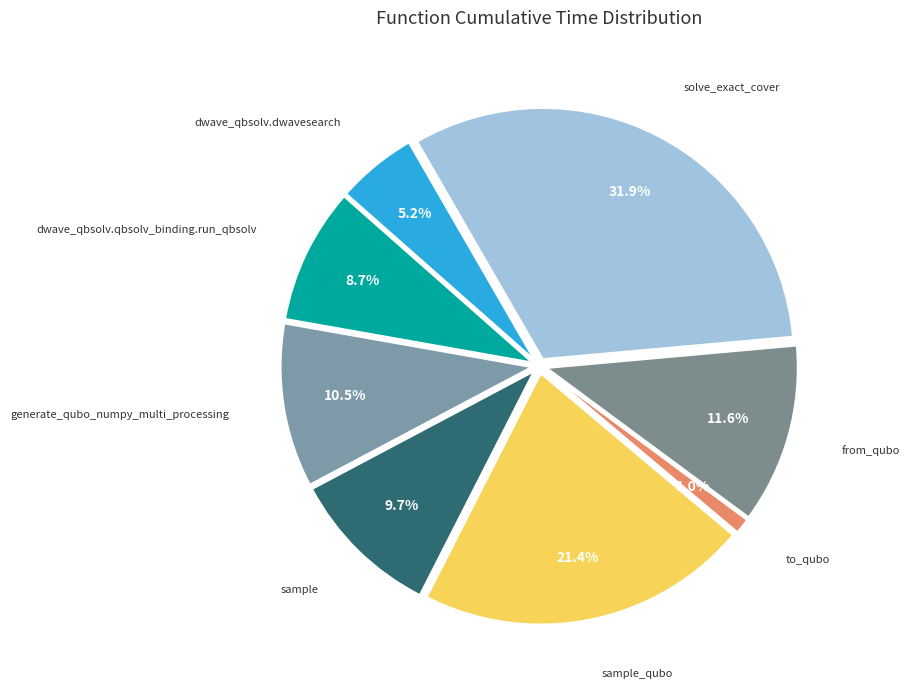

How many slices are in this pie chart?

8